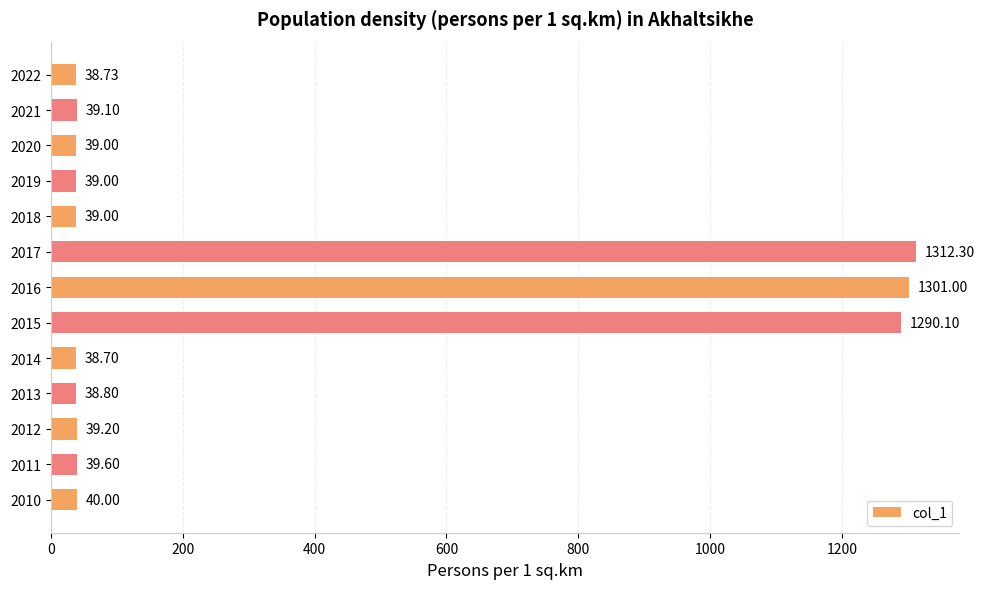

Does the chart contain any negative values?

No